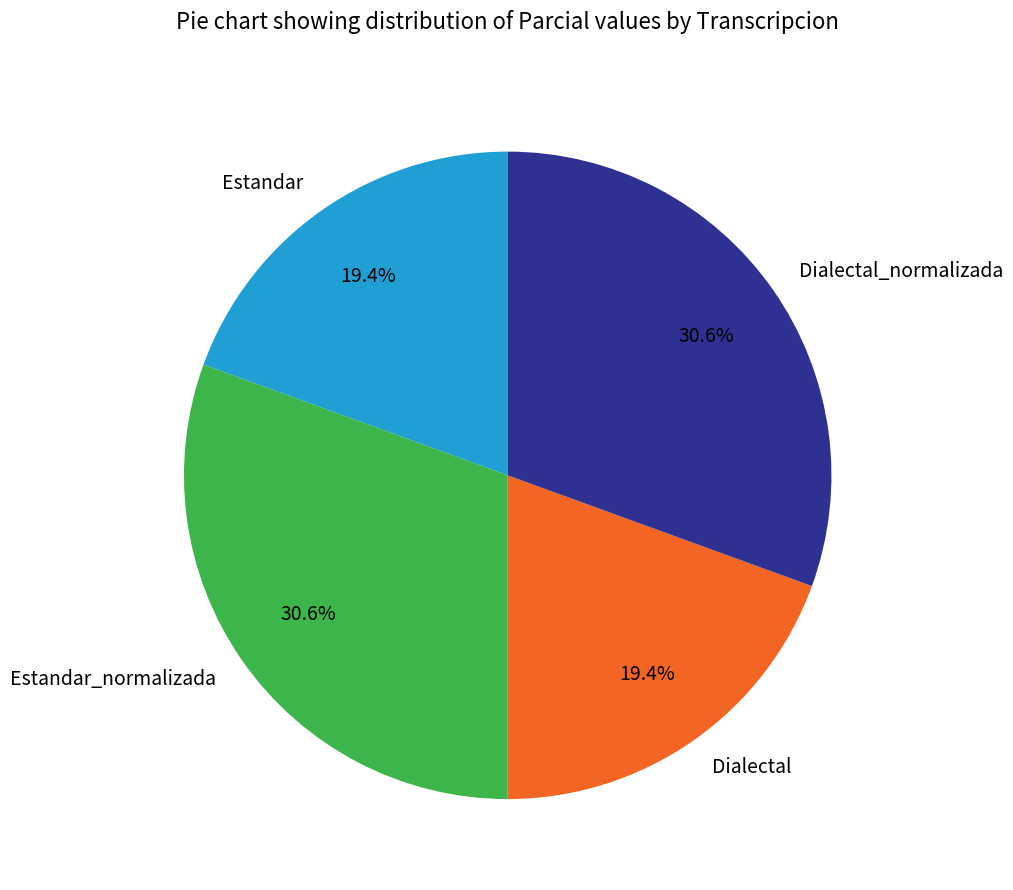

To the nearest percent, what percentage of the pie is Dialectal?

19%